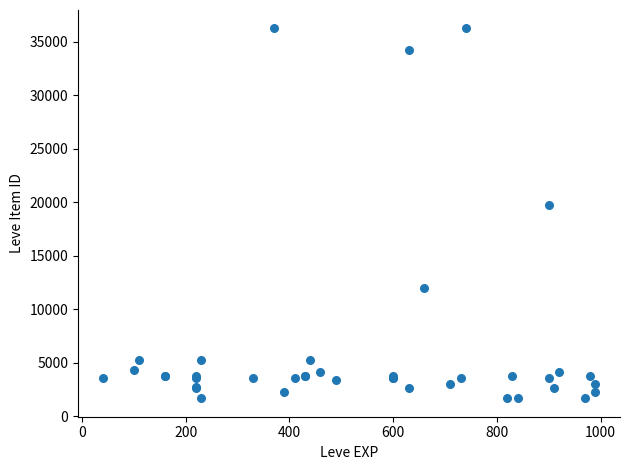

What Y value in the scatter plot is closest to 18967?

19744